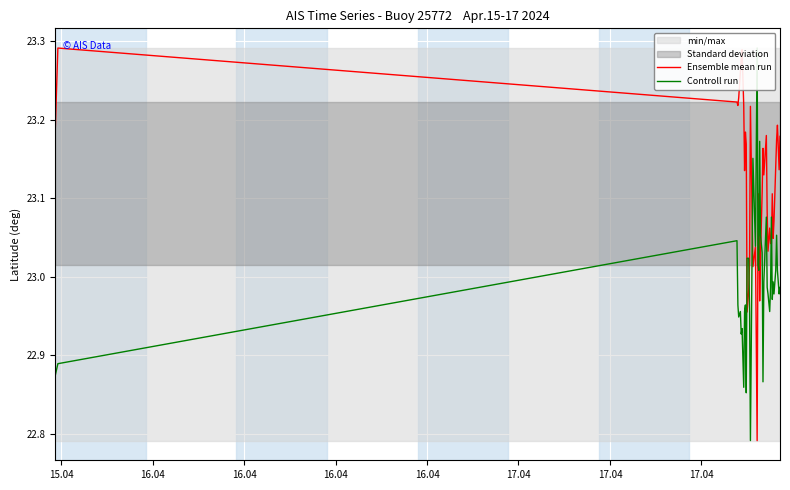

How many intersections are there between Controll run and Ensemble mean run?

8